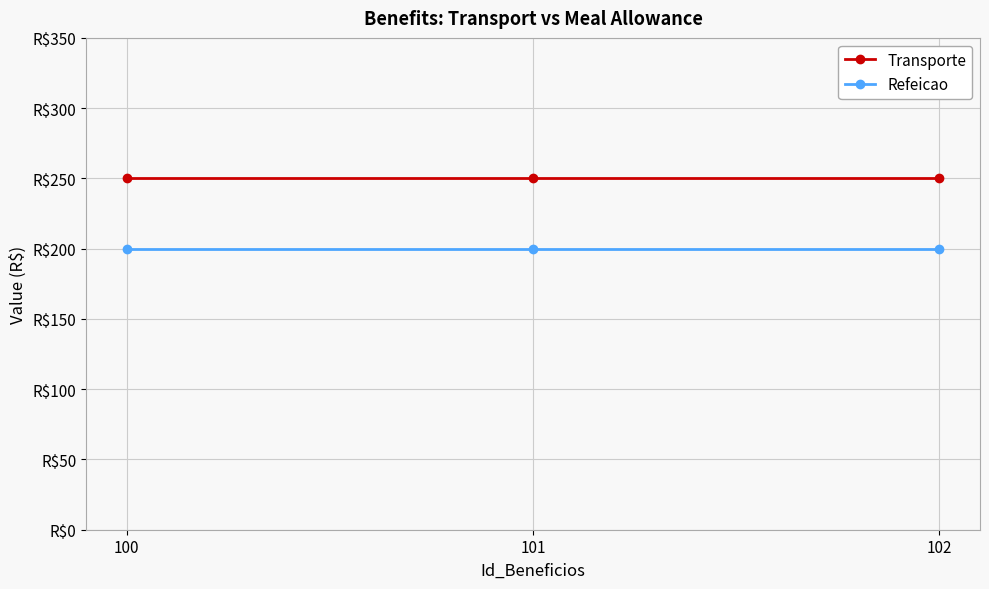

What is the value of the Refeicao point at the 1st from the left?

200